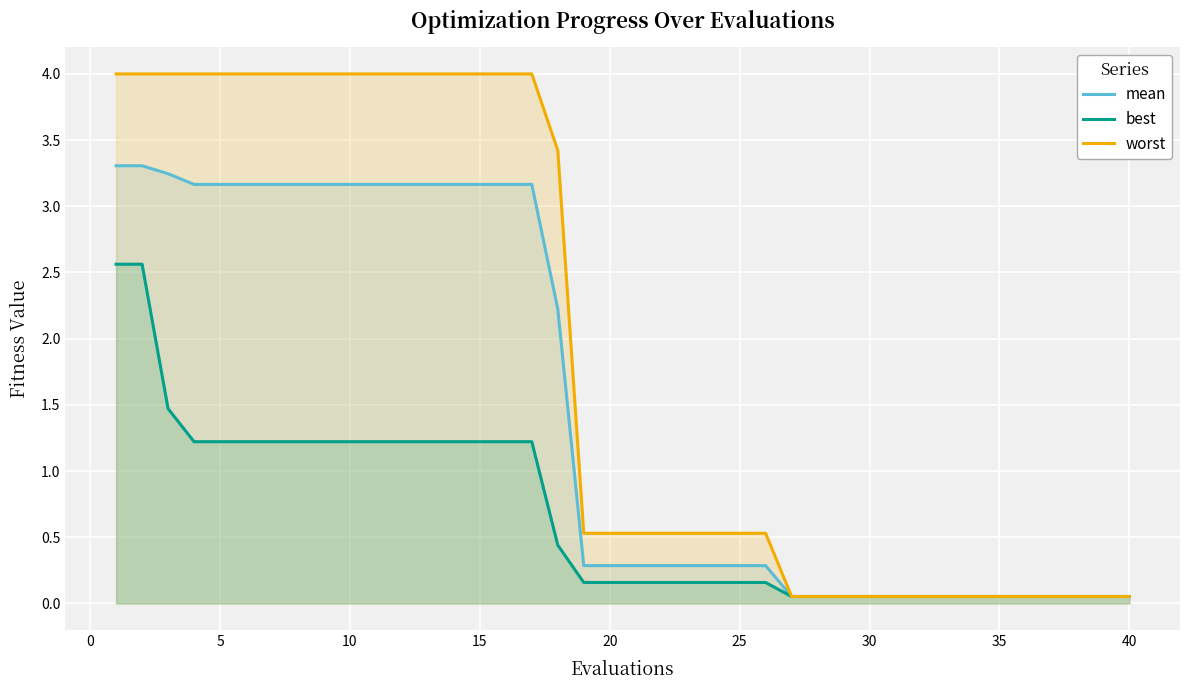

How many lines are shown in the chart?

3